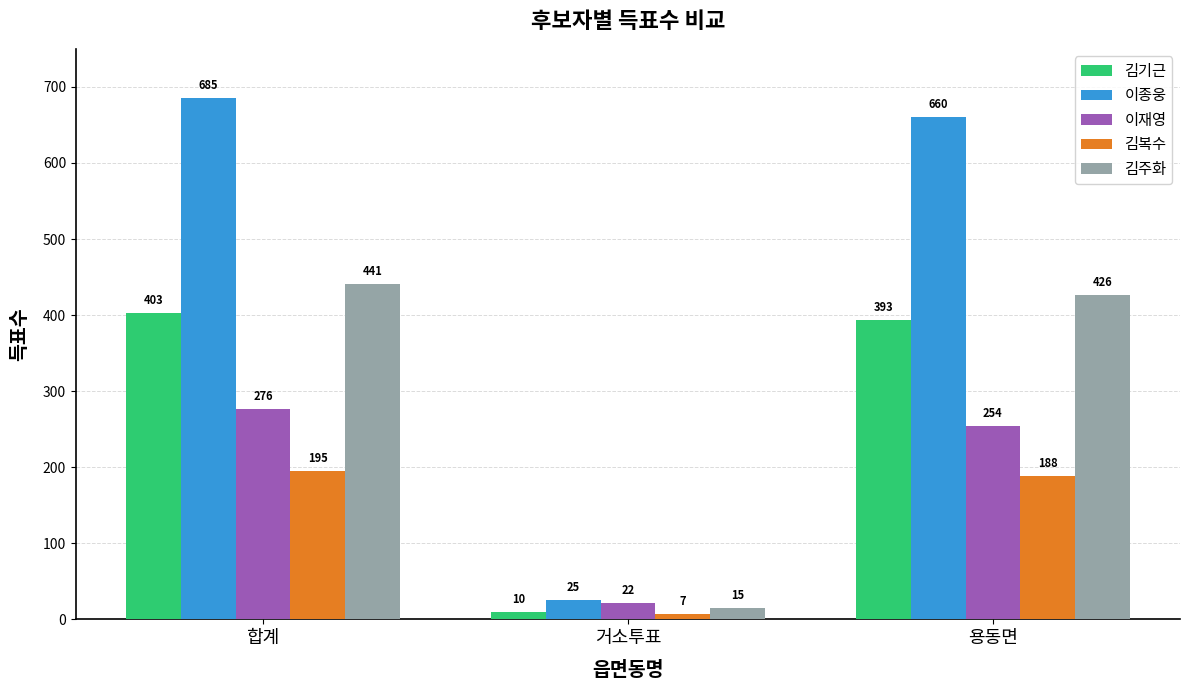

How many bars are there in total?

15